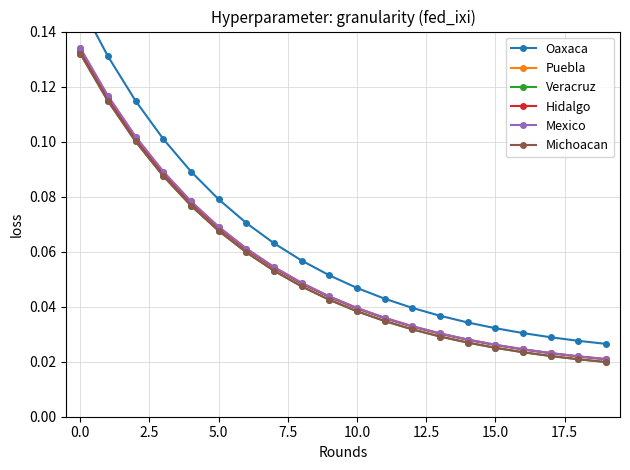

At which label is Puebla closest to 0?

19